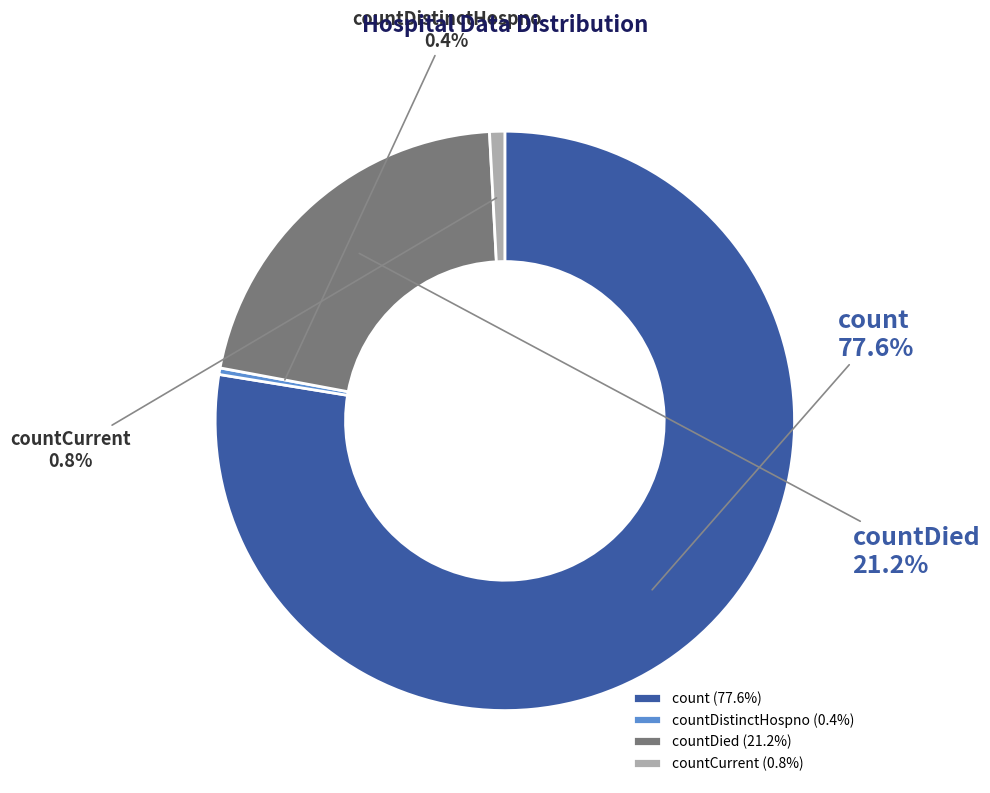

How much of the chart is everything except countDistinctHospno?

99.6%